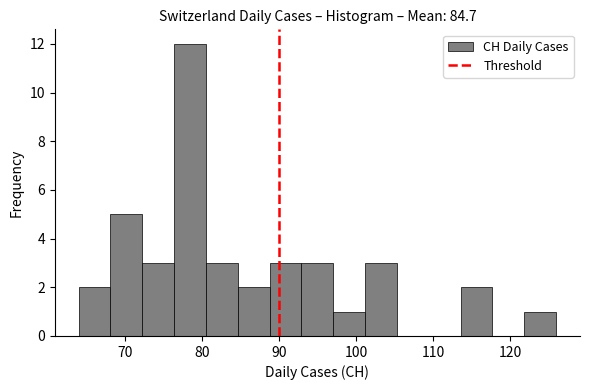

Which range on the x-axis has the tallest bar?

76 to 81